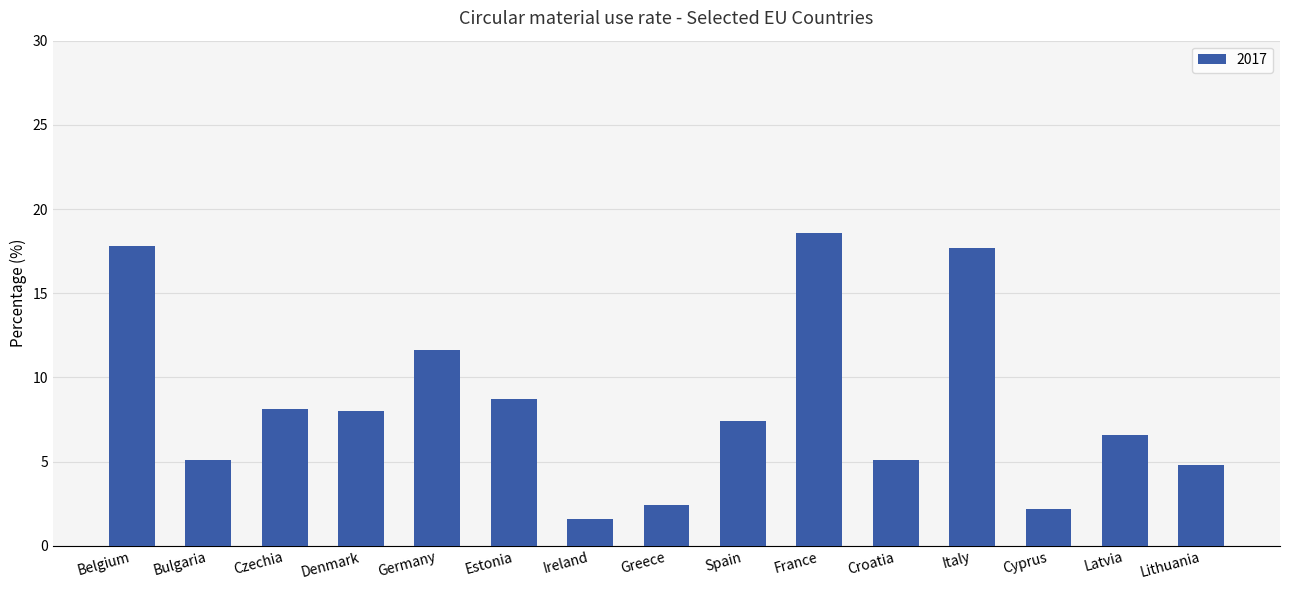

True or false: the data shows 17.8 at Belgium.

True